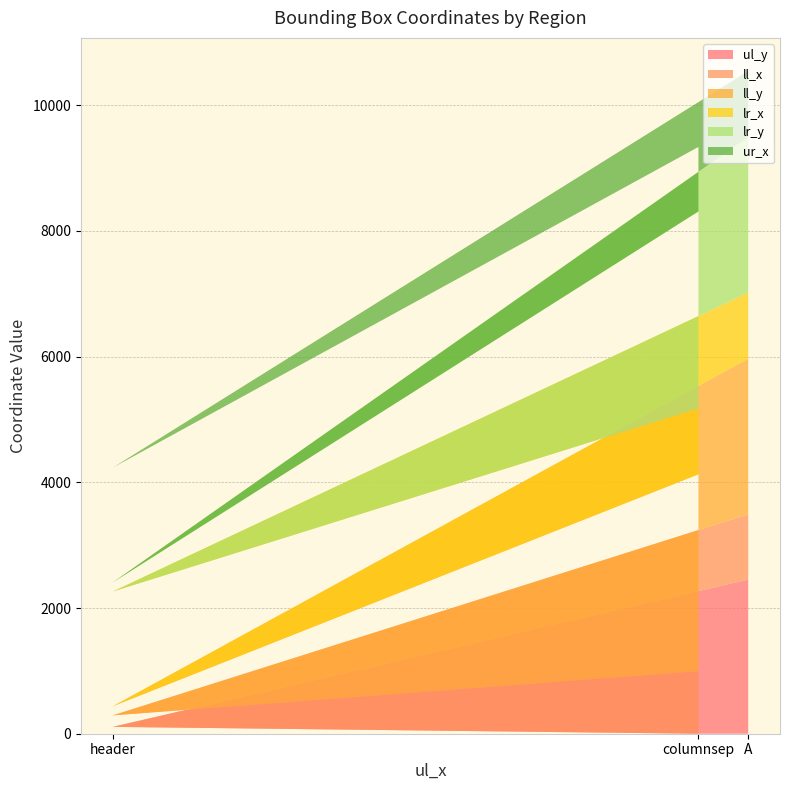

Reading right to left, extract all data points from this chart.

ul_y: A=2453	header=109	columnsep=0
ll_x: A=1038	header=183	columnsep=995
ll_y: A=2478	header=145	columnsep=3133
lr_x: A=1049	header=1826	columnsep=1050
lr_y: A=2478	header=145	columnsep=3133
ur_x: A=1049	header=1826	columnsep=1026